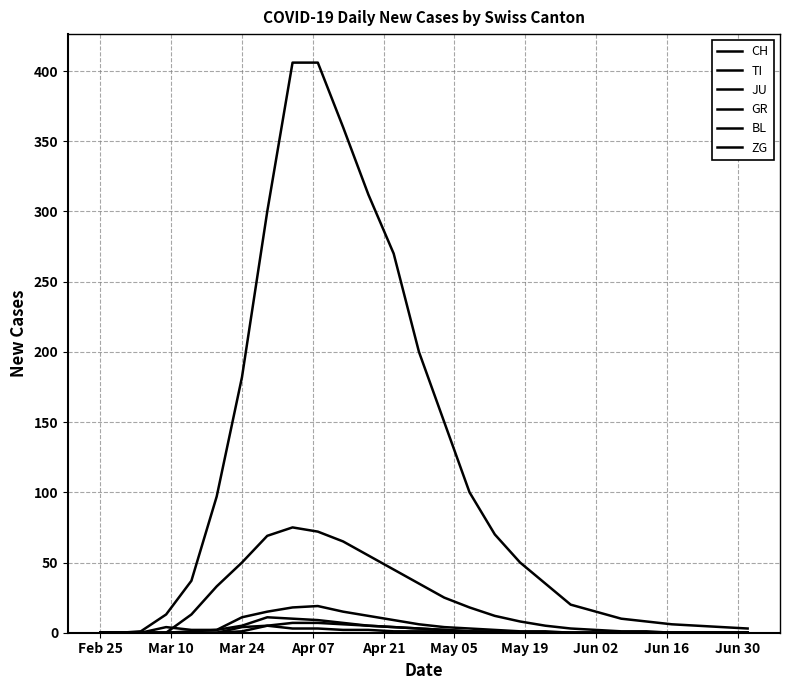

What is the average value of the BL series?

5